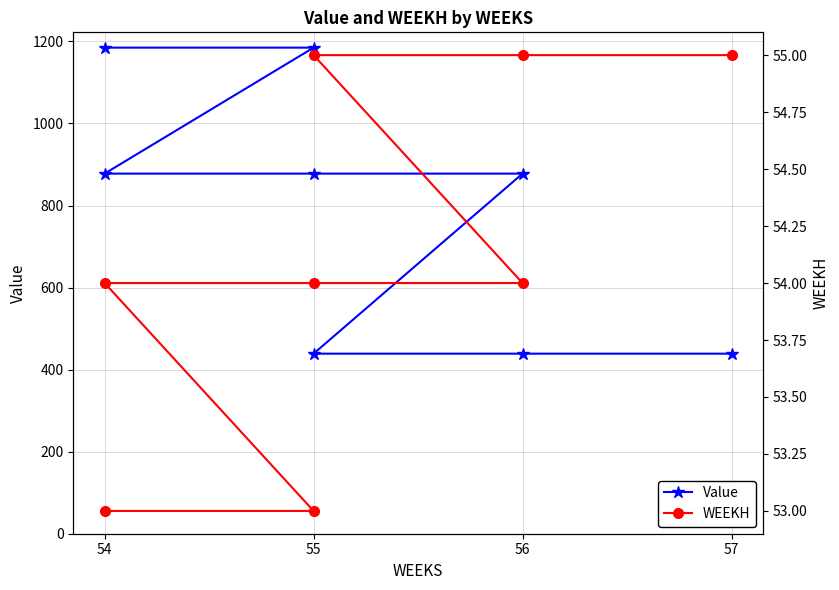

True or false: Value and WEEKH cross at least once.

False